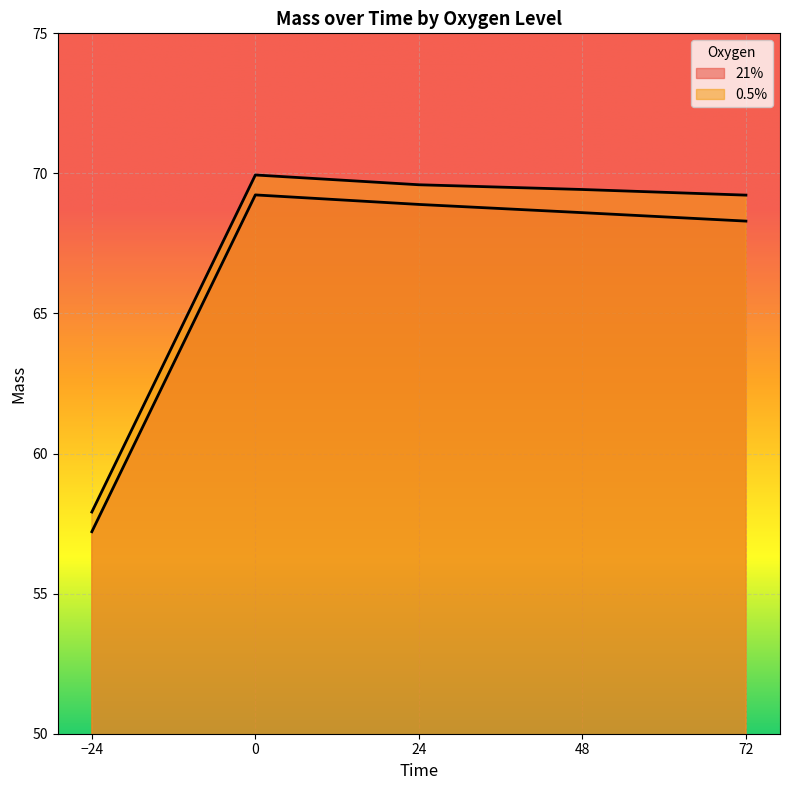

Rank the categories by 21% value from lowest to highest.

-24, 72, 48, 24, 0